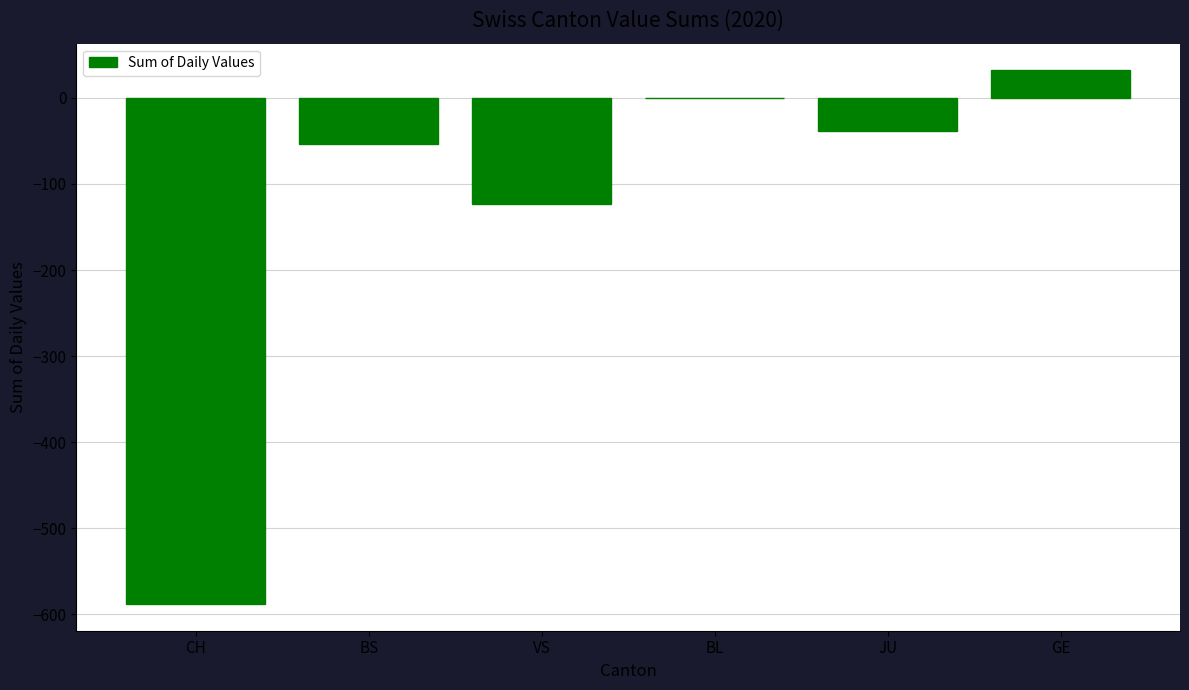

Reading left to right, extract all data points from this chart.

CH=-588	BS=-53	VS=-123	BL=0	JU=-38	GE=32